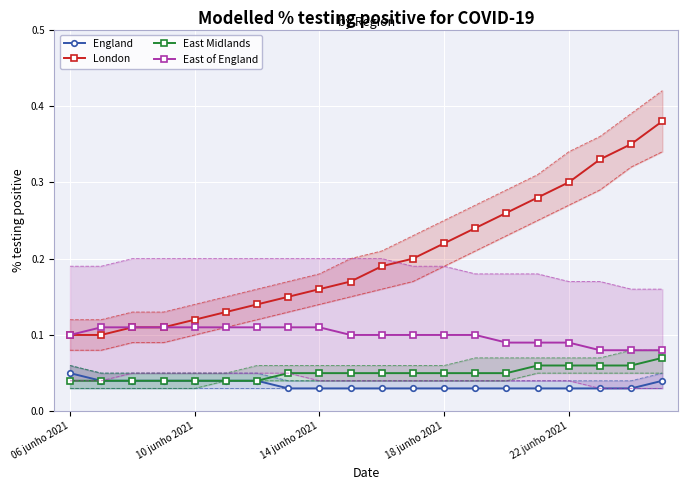

At which category is the sum across all series the highest?

19